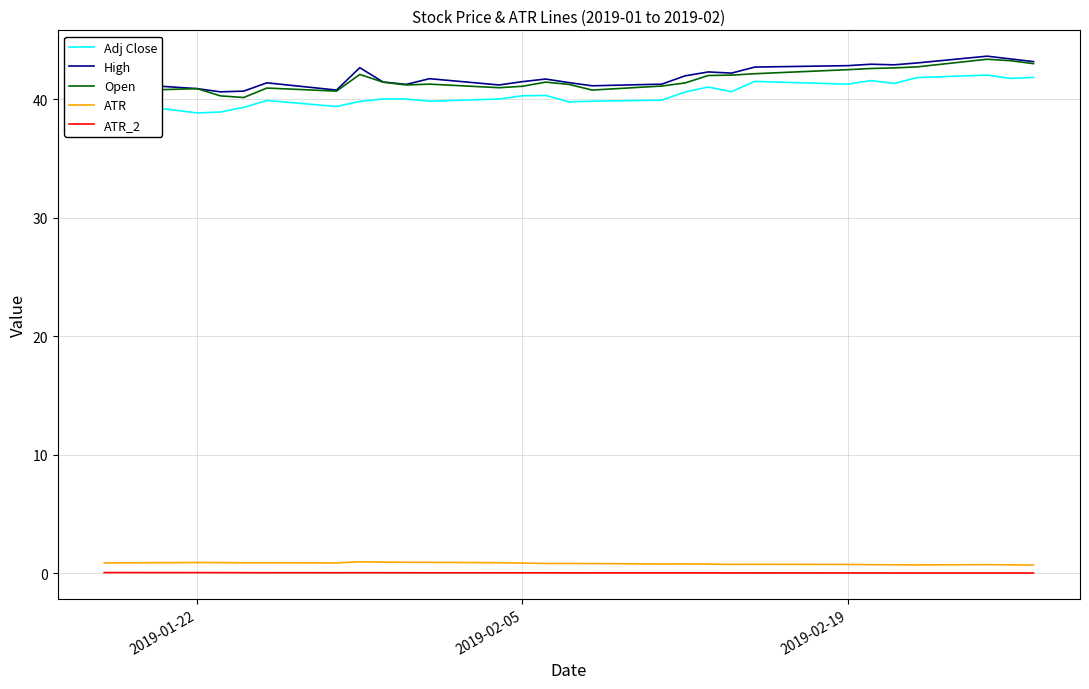

True or false: ATR and Adj Close cross at least once.

False